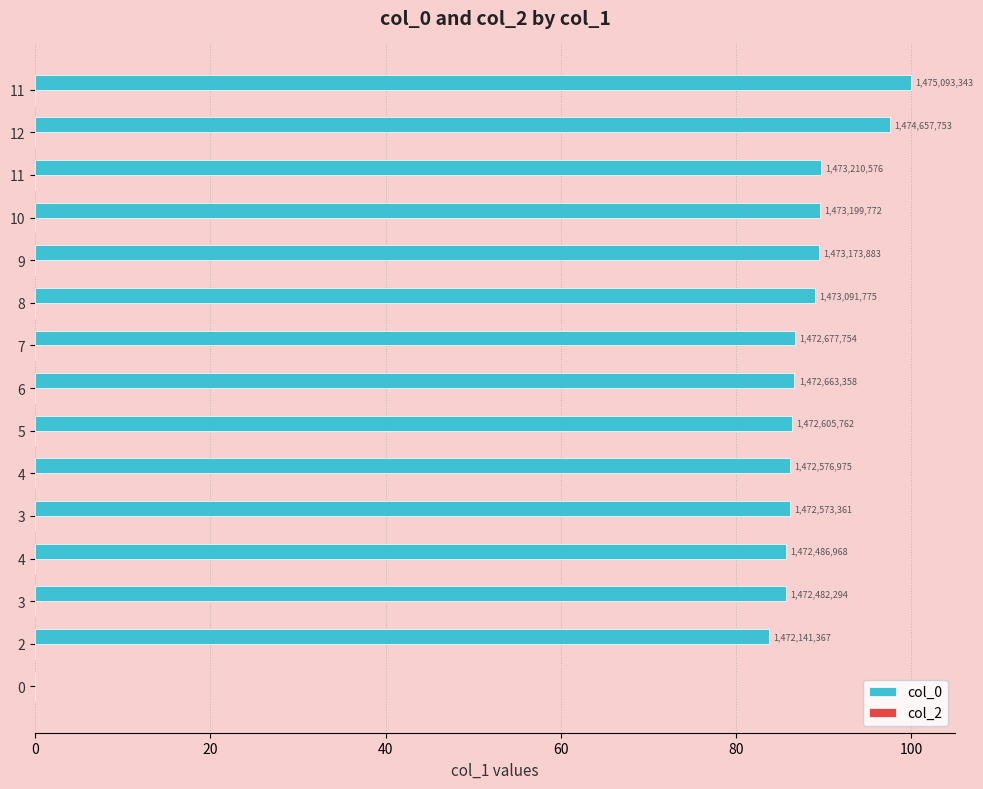

What is the greatest value displayed?

100.0